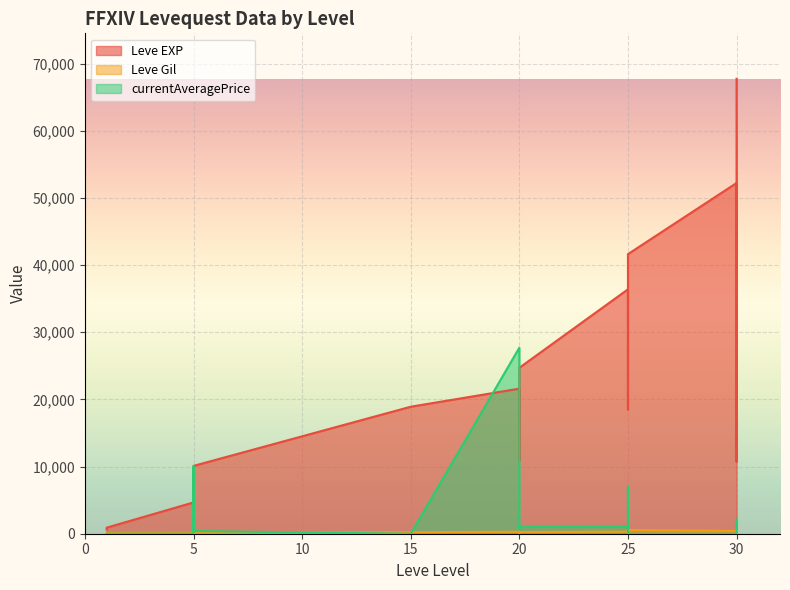

What is the maximum value shown in the chart?

67730